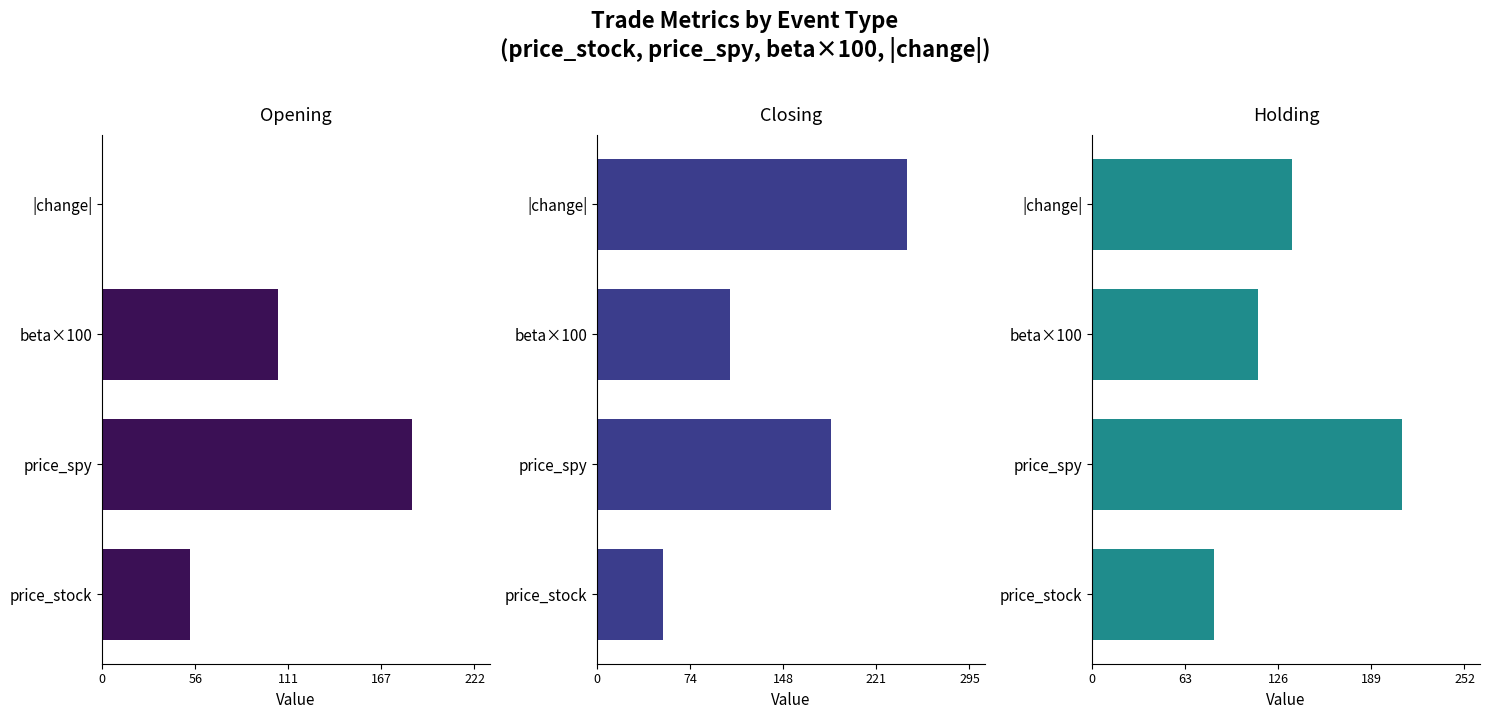

At how many categories does at least one series exceed 4?

4